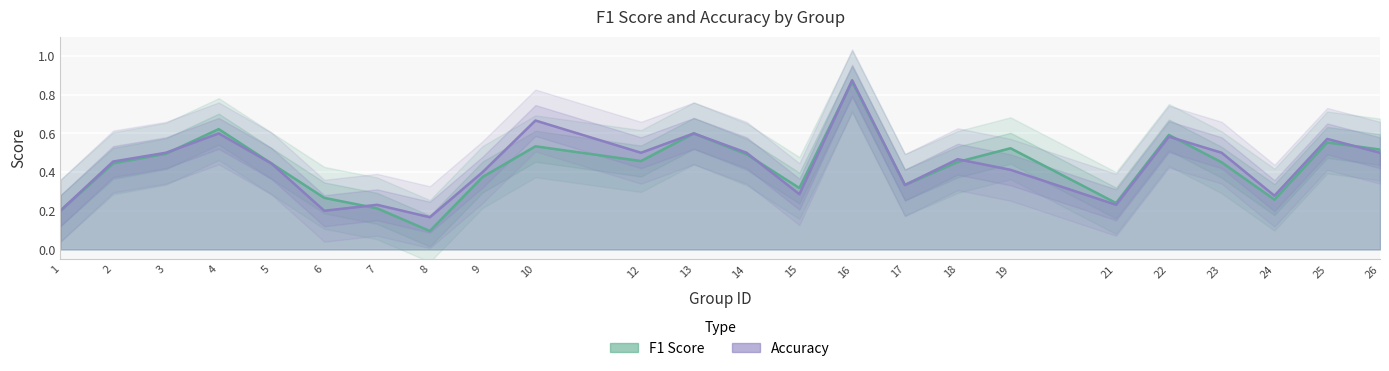

What is the difference between the maximum and second lowest values in the f1 series?

0.7